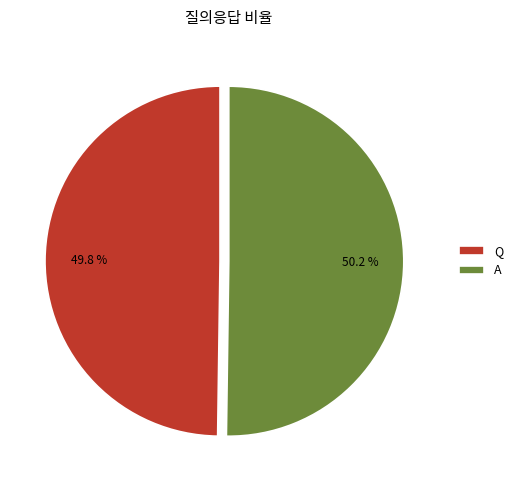

Combined, do Q and A account for over 50%?

Yes